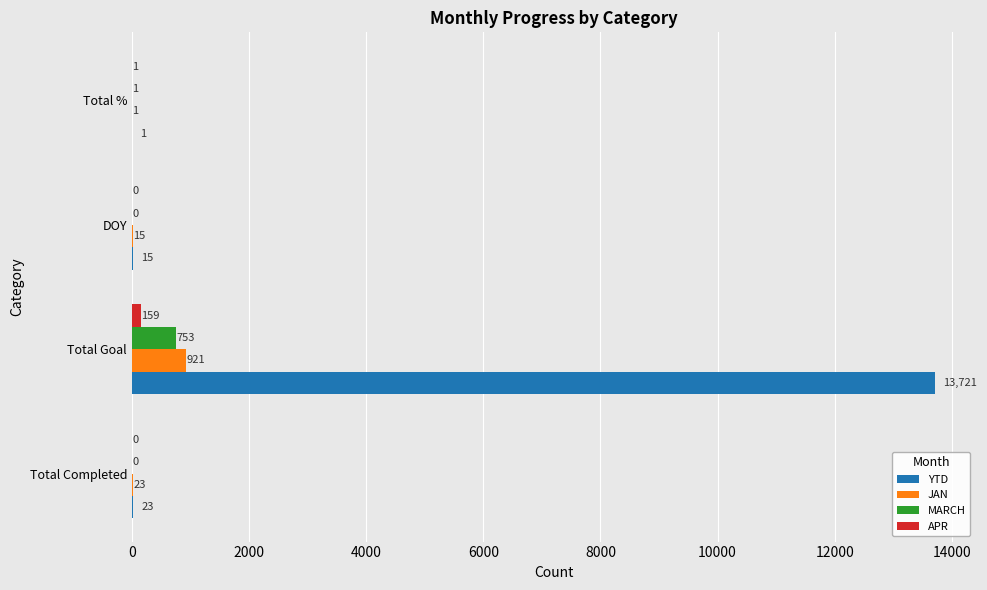

At which category is the sum across all series the highest?

Total Goal